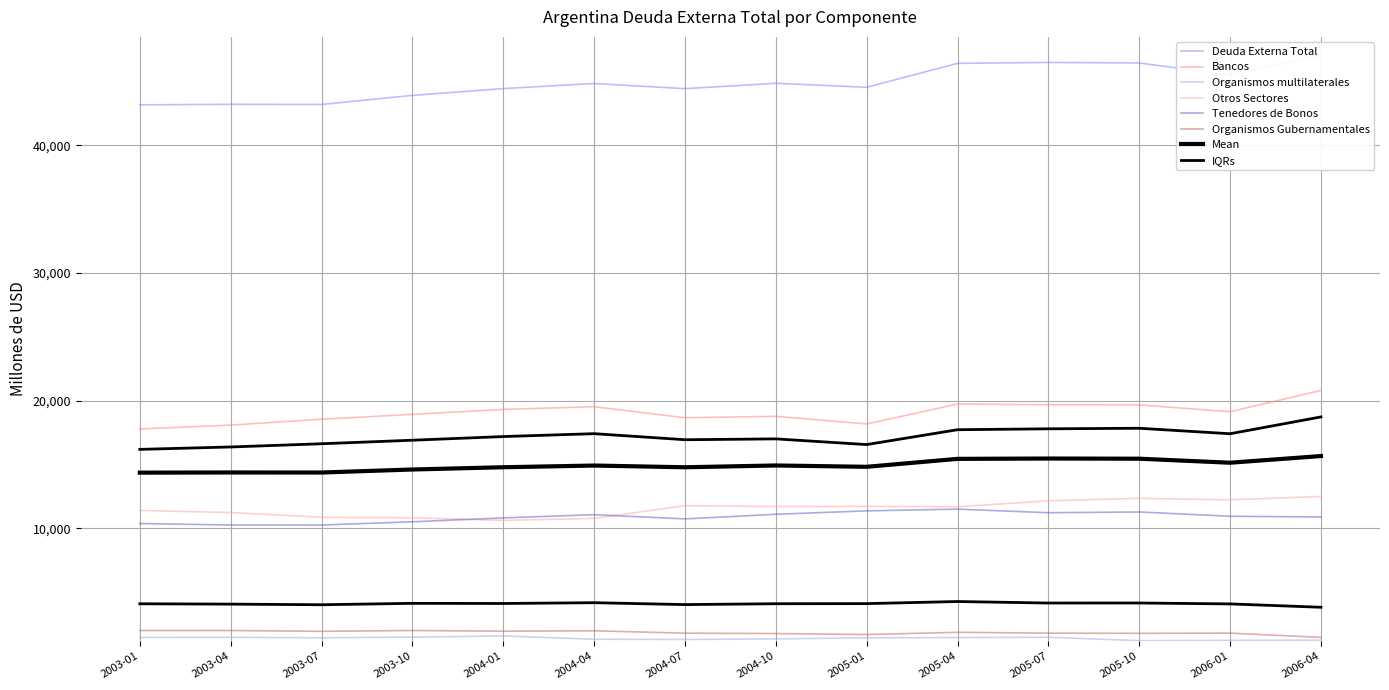

What position from the left is 2003-07?

3